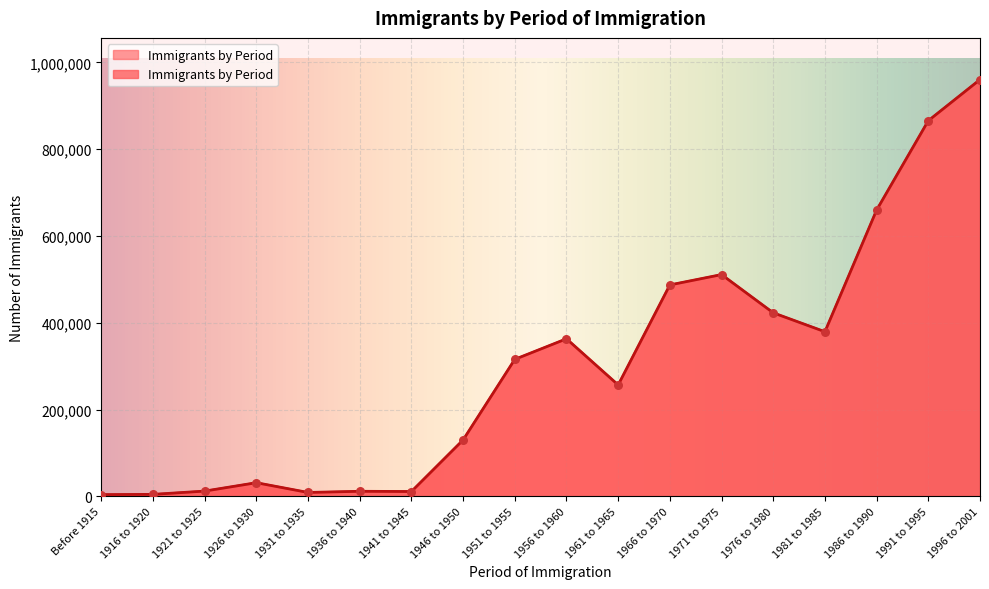

Approximately how many times larger is the value at 1916 to 1920 compared to 1936 to 1940?

0.4